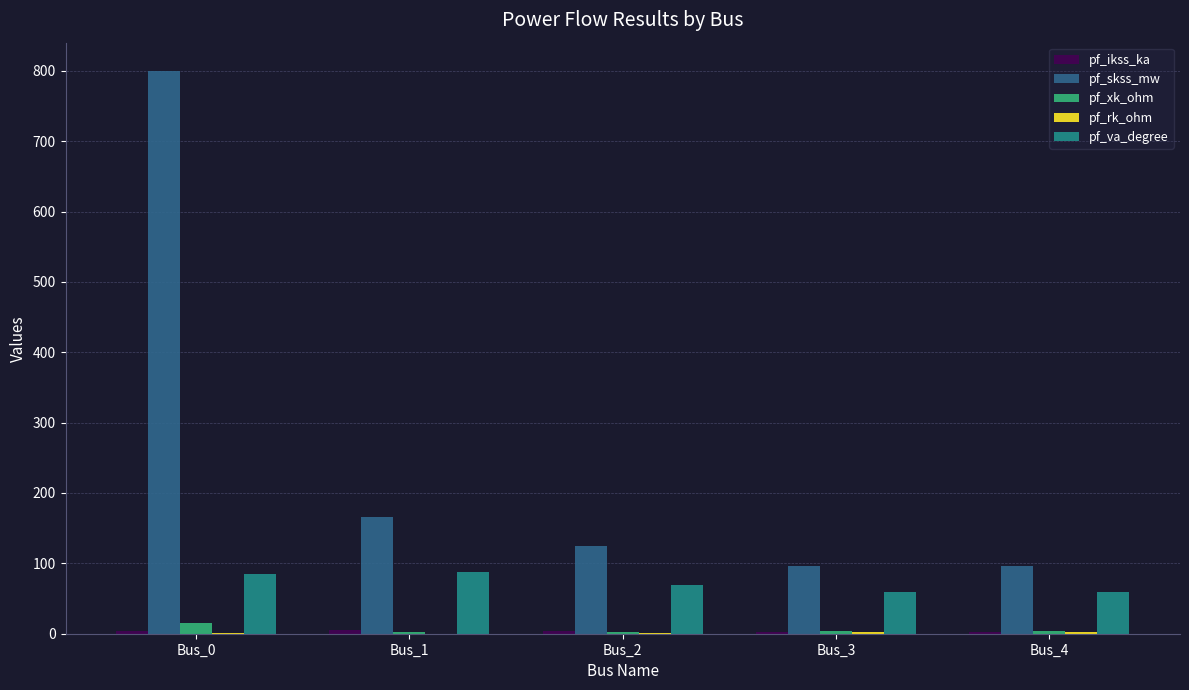

At which category does the chart reach its peak across all series?

Bus_0